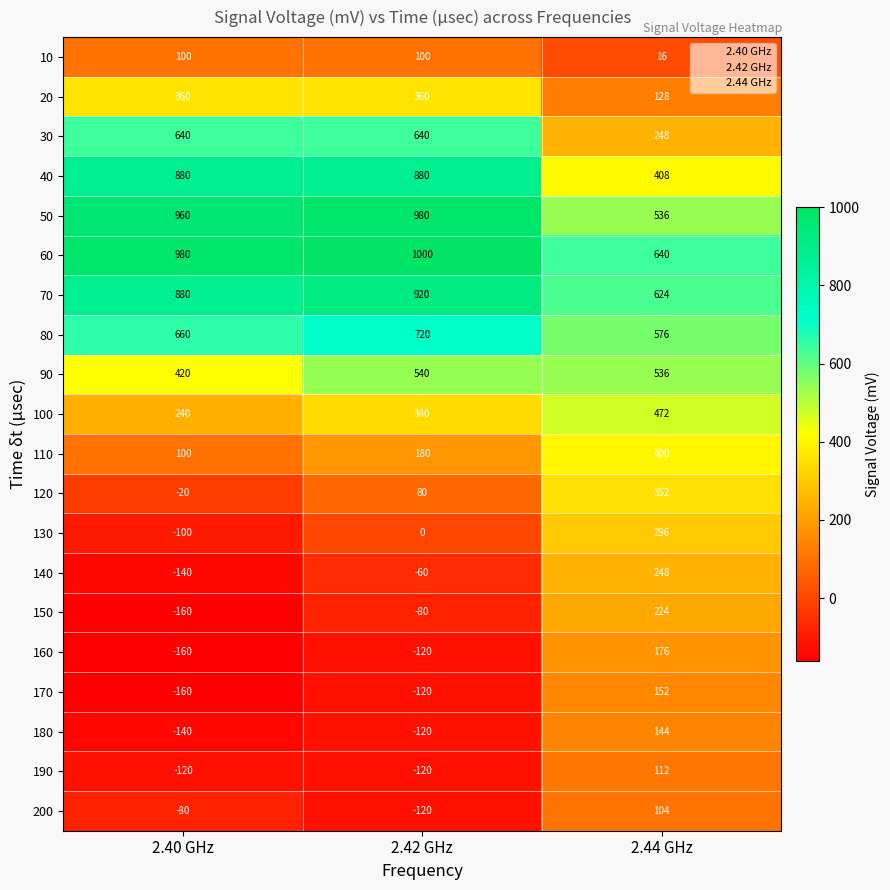

True or false: 170 has a value of -55 at 2.42 GHz.

False